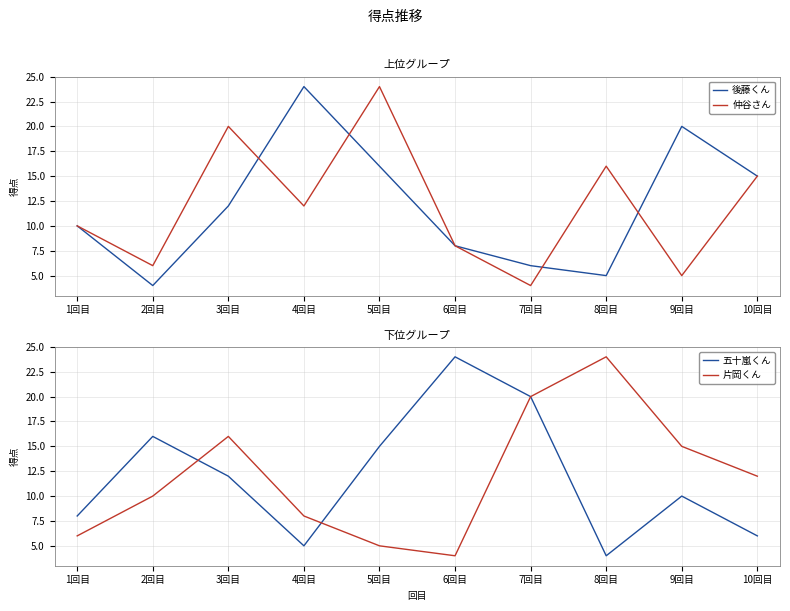

What position from the left is 1回目?

1